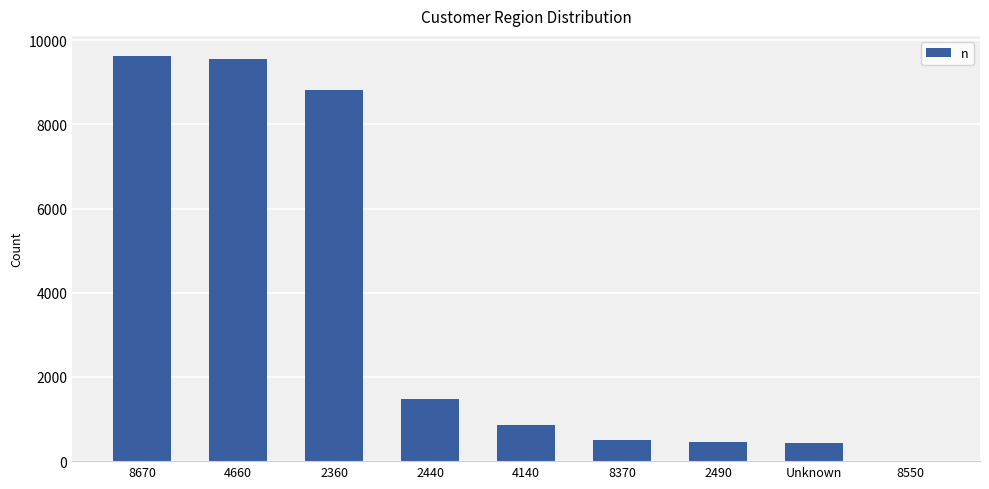

What is the change in value from 2360 to 4140?

-7972